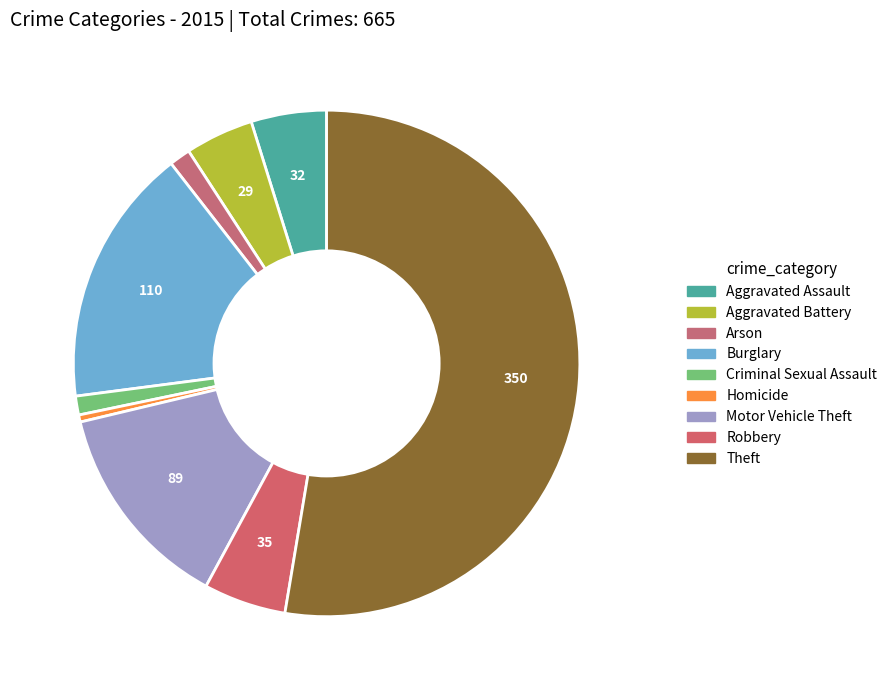

To the nearest percent, what portion does Aggravated Assault represent?

5%